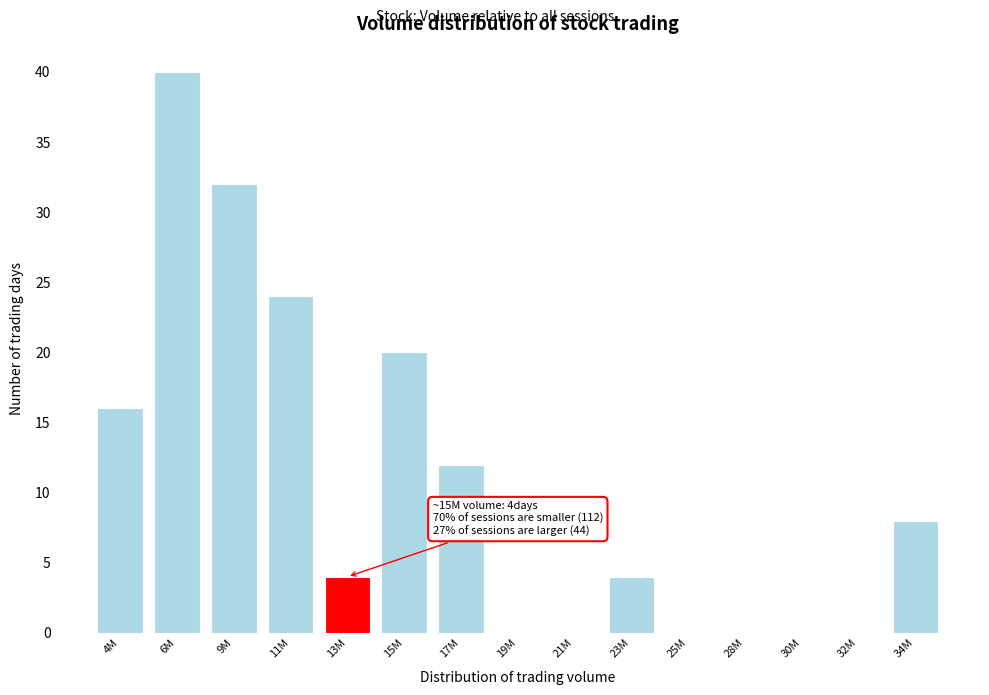

Reading left to right, extract all data points from this chart.

4M=16	6M=40	9M=32	11M=24	13M=4	15M=20	17M=12	19M=0	21M=0	23M=4	25M=0	28M=0	30M=0	32M=0	34M=8